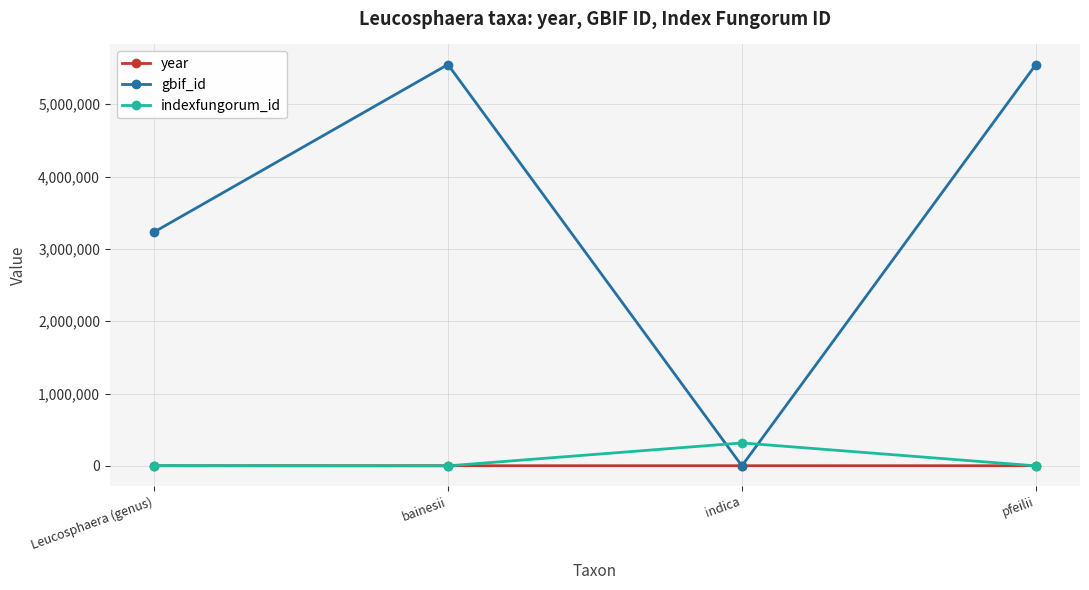

What is the value of the year point at the 1st from the left?

1897